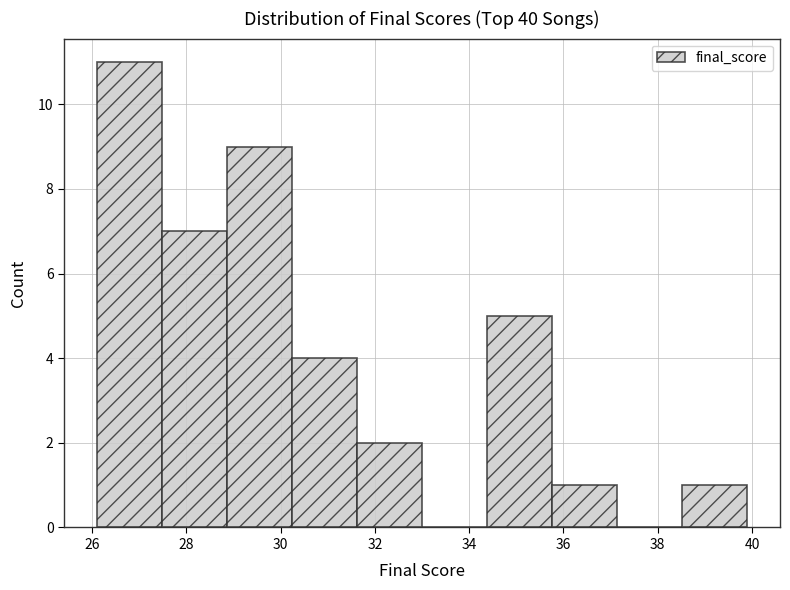

How tall is the bar that spans 38.6 to 40.0 on the x-axis? Neither the bar edges nor the heights are printed on the chart, so give them approximately, as read against the axes.

1